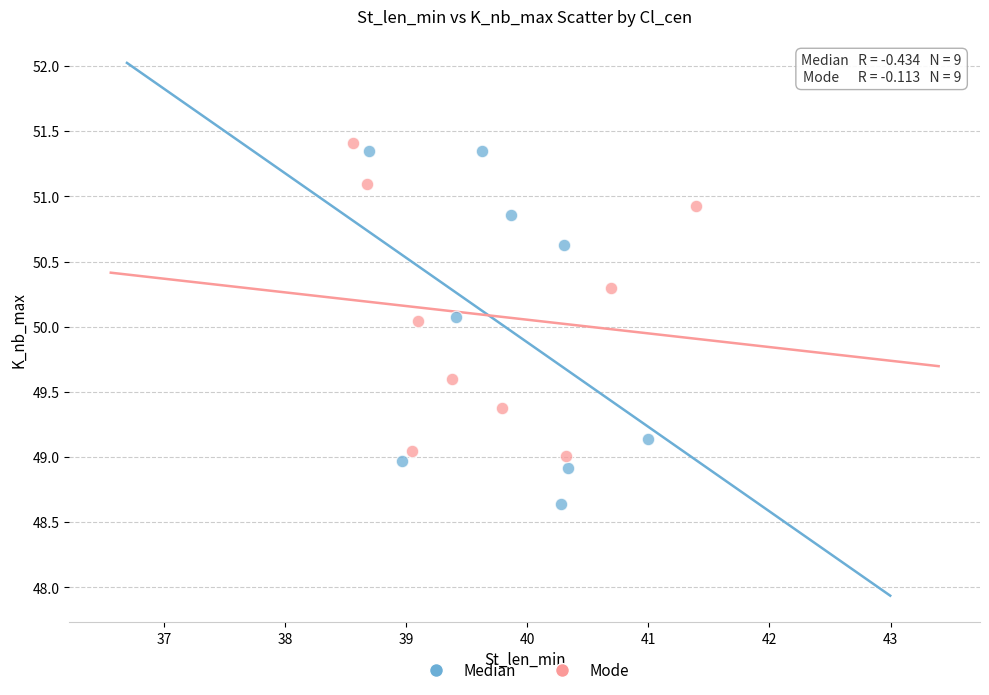

Which series contains the highest Y value?

Mode